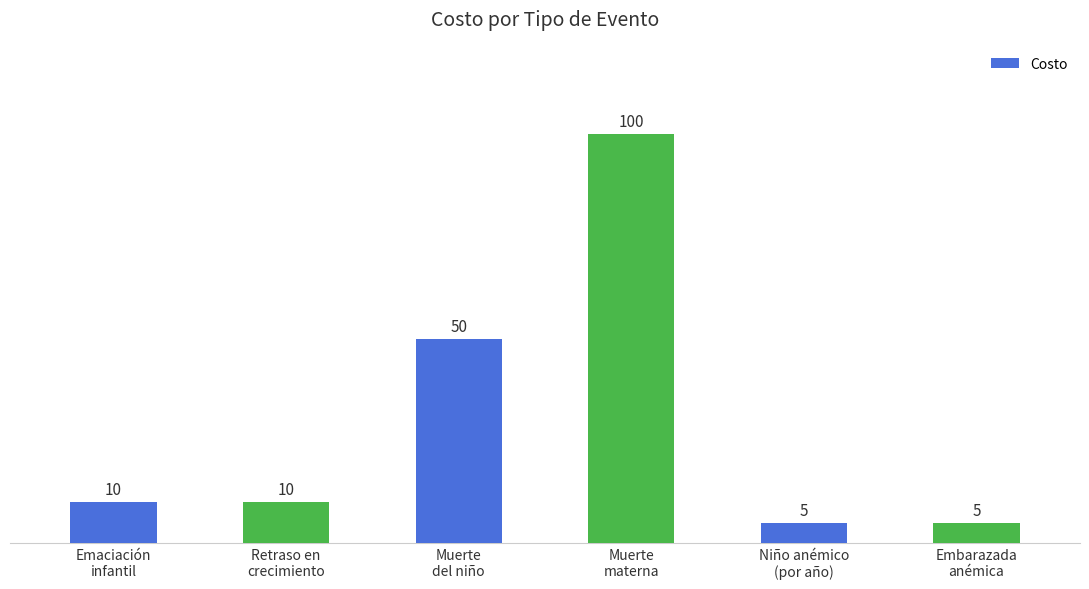

The chart shows a value of 10 at Retraso en
crecimiento. True or false?

True